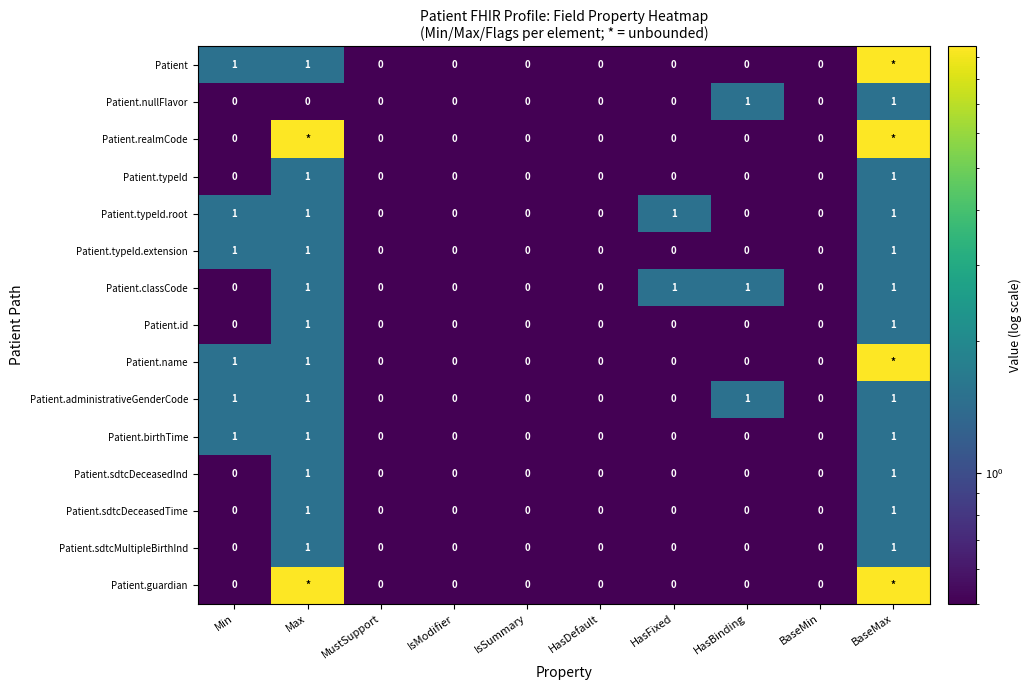

What is the difference between the maximum and minimum values in the Patient.typeId series?

1.0